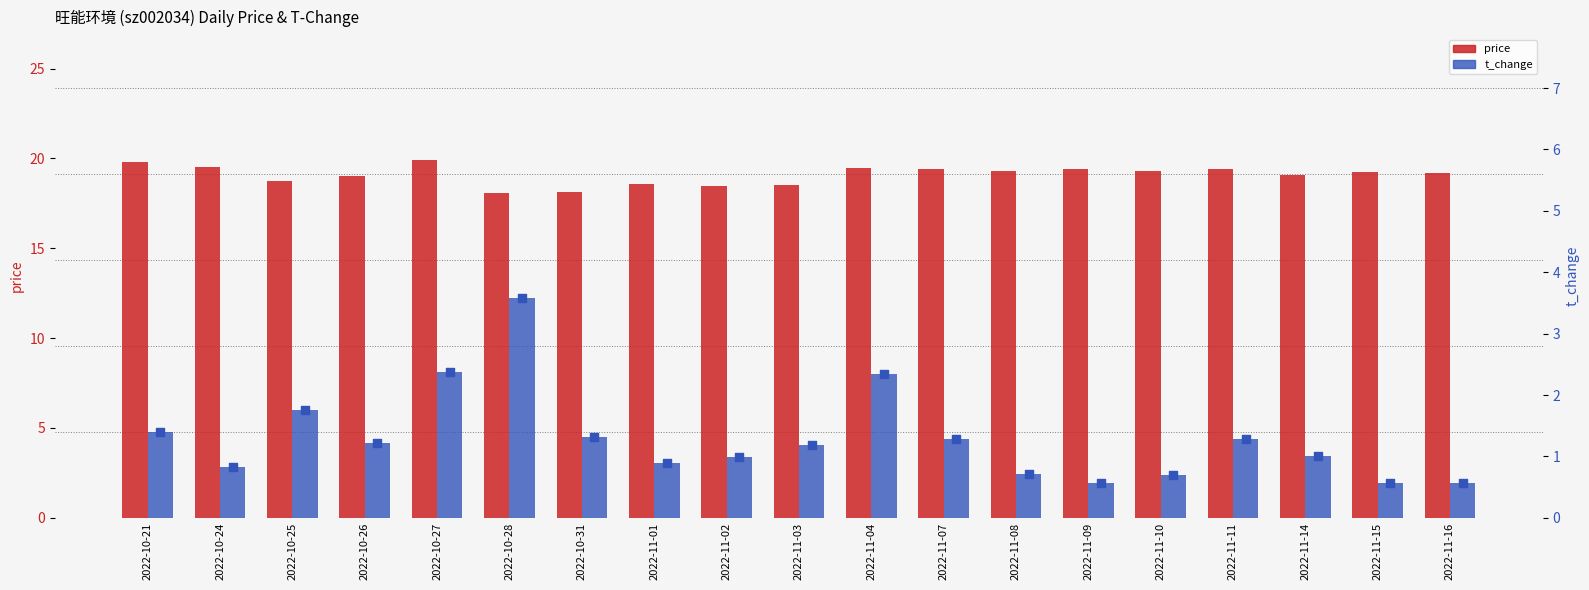

Which series has the largest total across all categories?

price